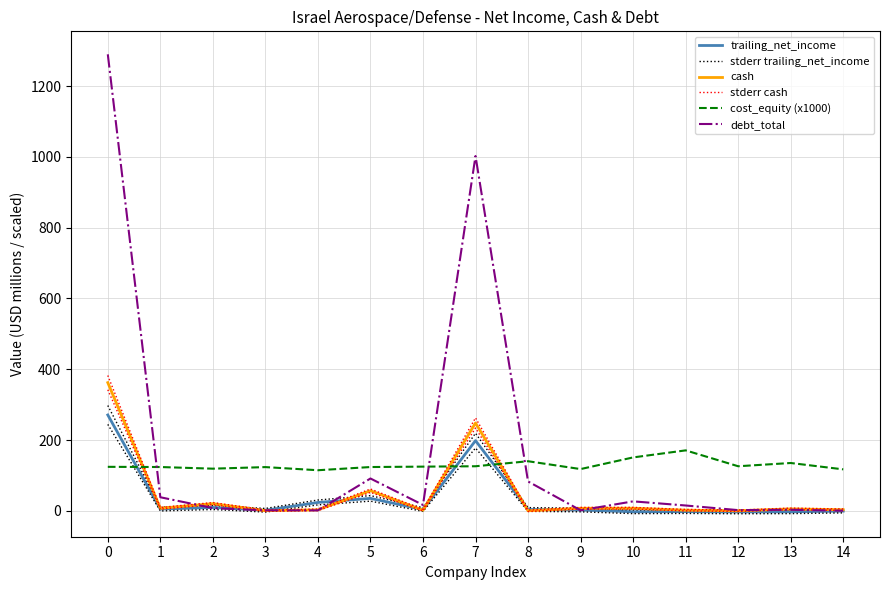

Which has a higher value, 8 or 6?

8